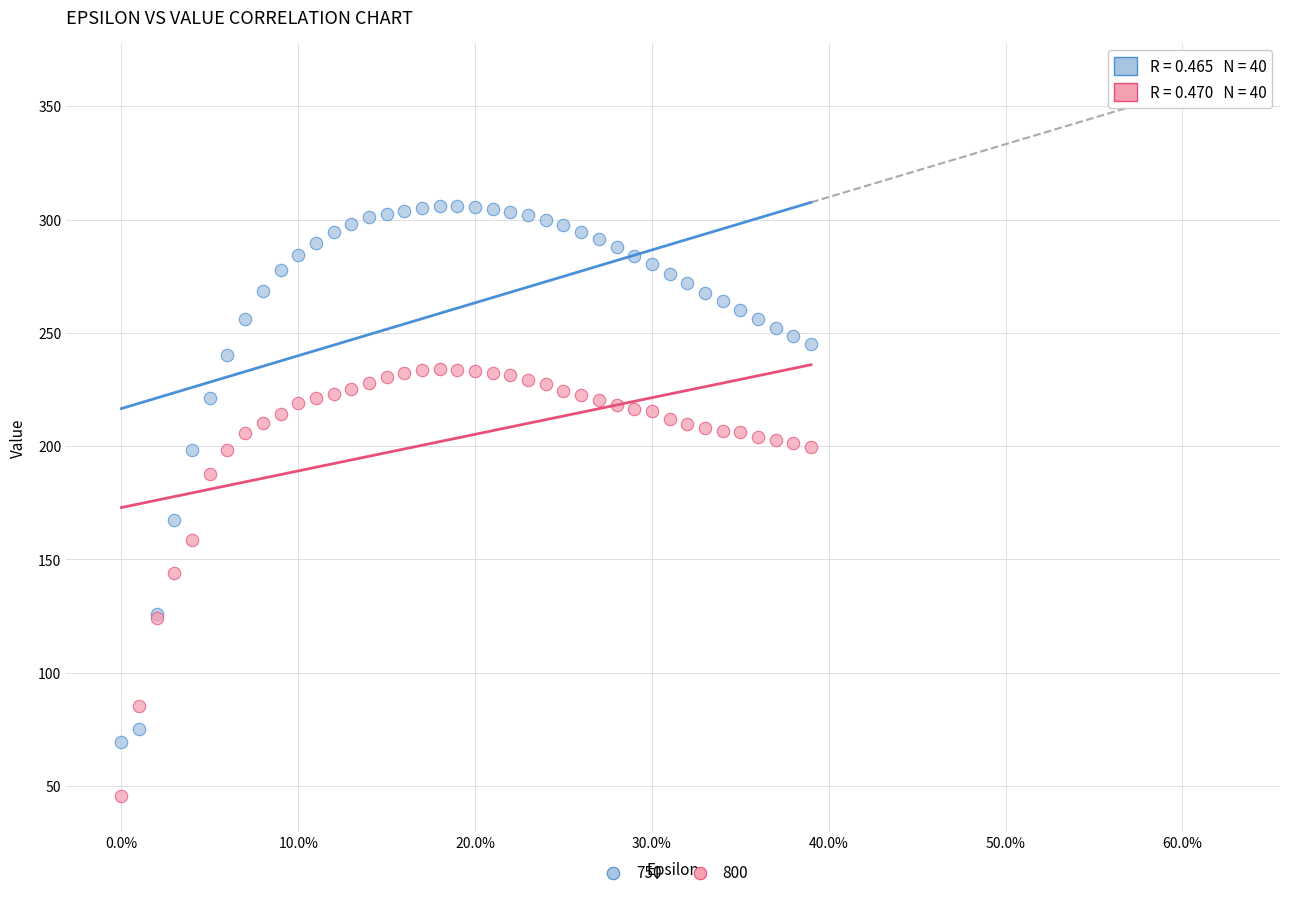

Across all series, what Y value is closest to 175?

167.5